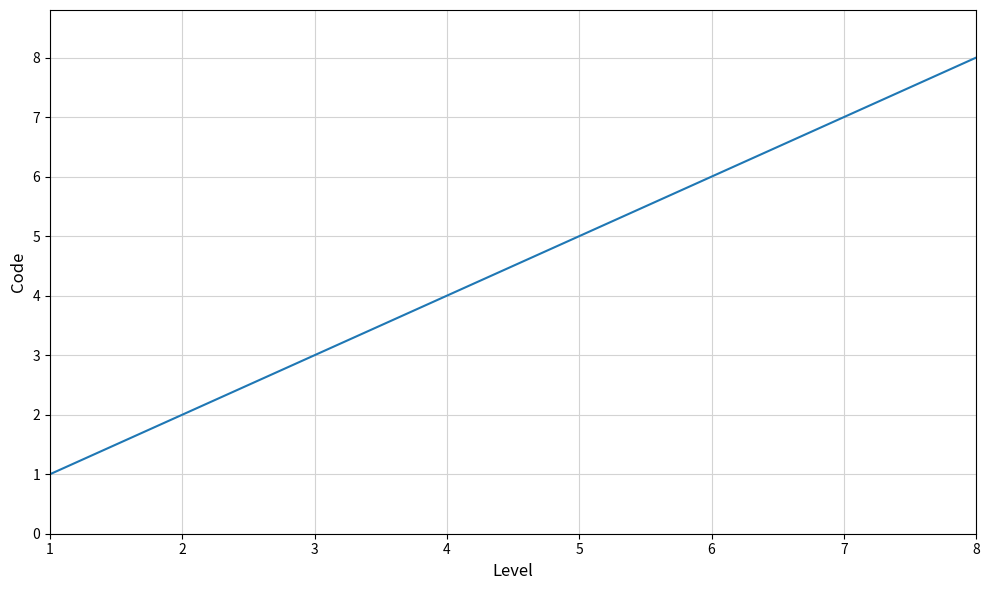

How many values are between 3 and 7?

5